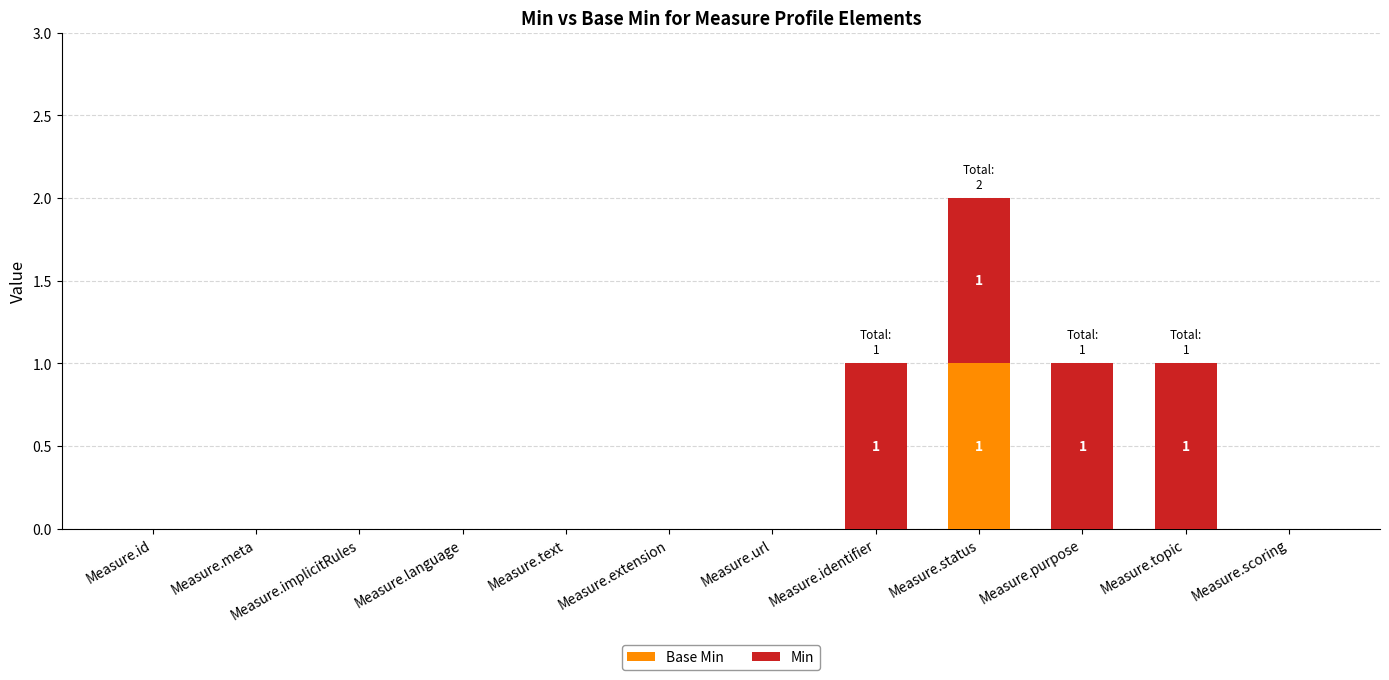

At which category is the sum across all series the highest?

Measure.status